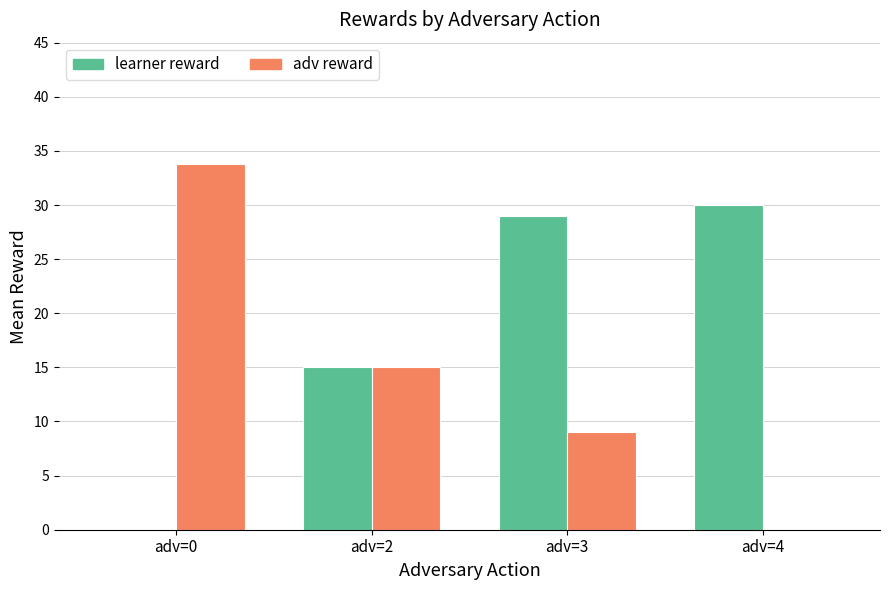

Is the value of learner reward at adv=3 greater than the value of adv reward at adv=2?

Yes